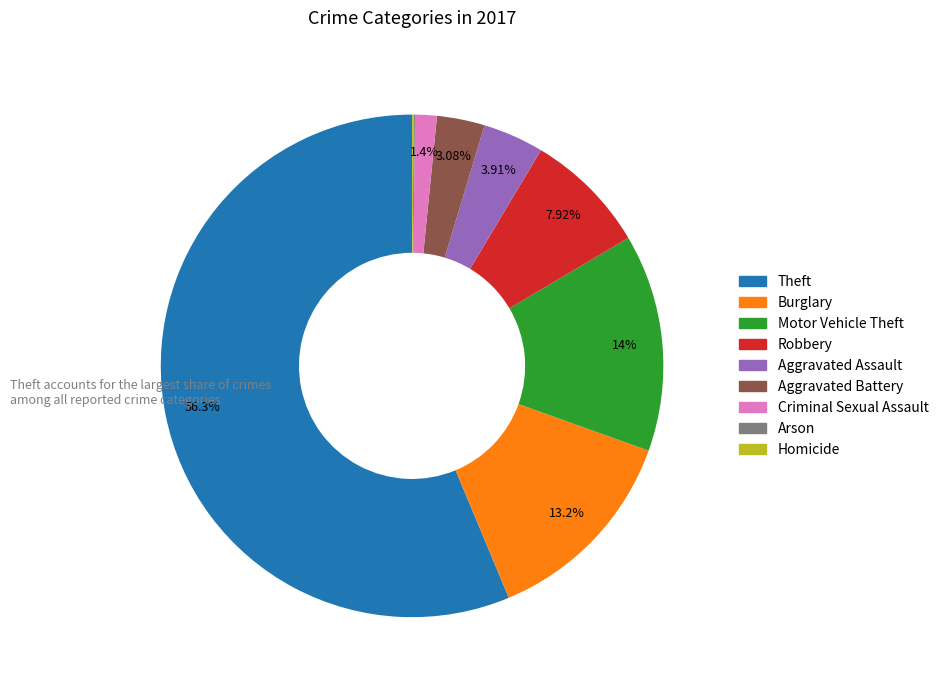

Which category accounts for the majority?

Theft